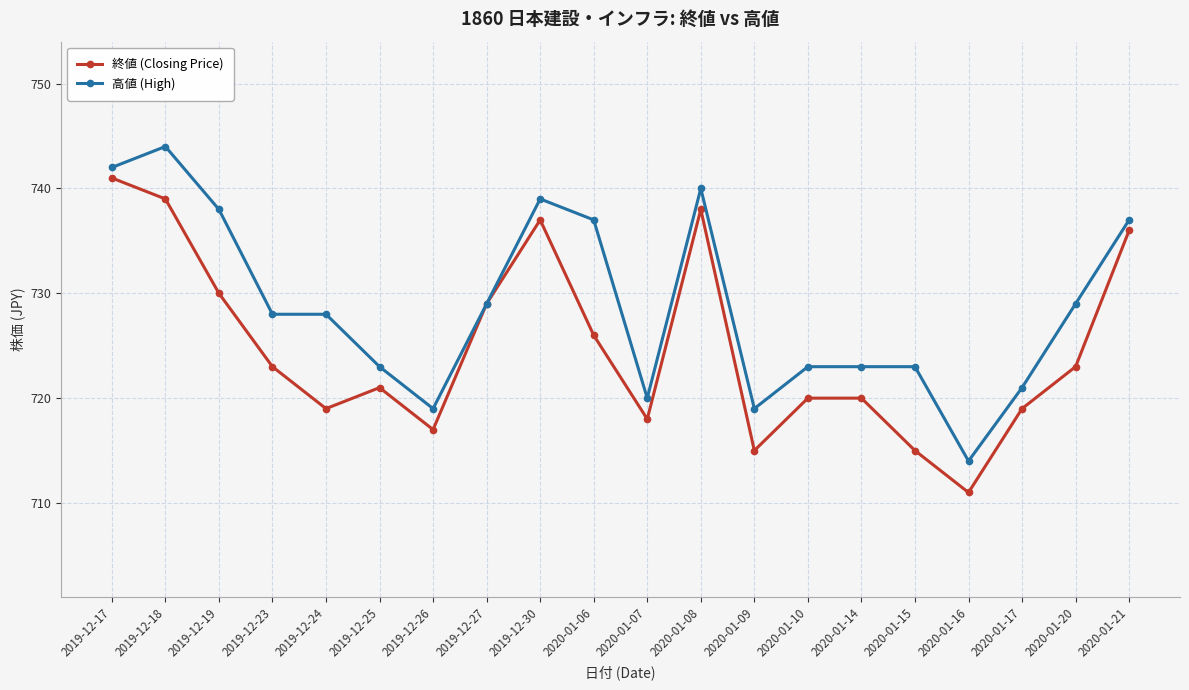

What is the difference between the maximum and minimum values in the 高値 (High) series?

30